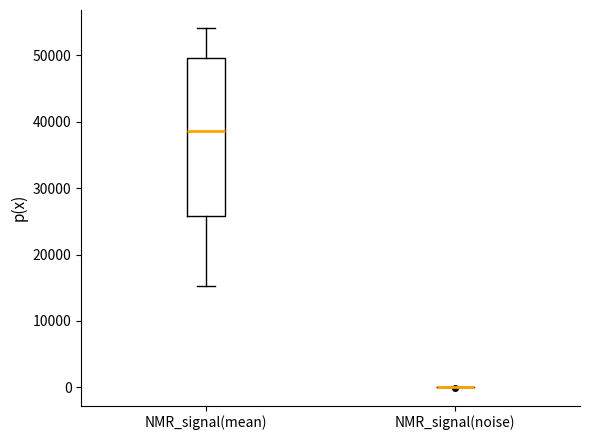

Which box is the tallest, from its lower edge to its upper edge?

NMR_signal(mean)